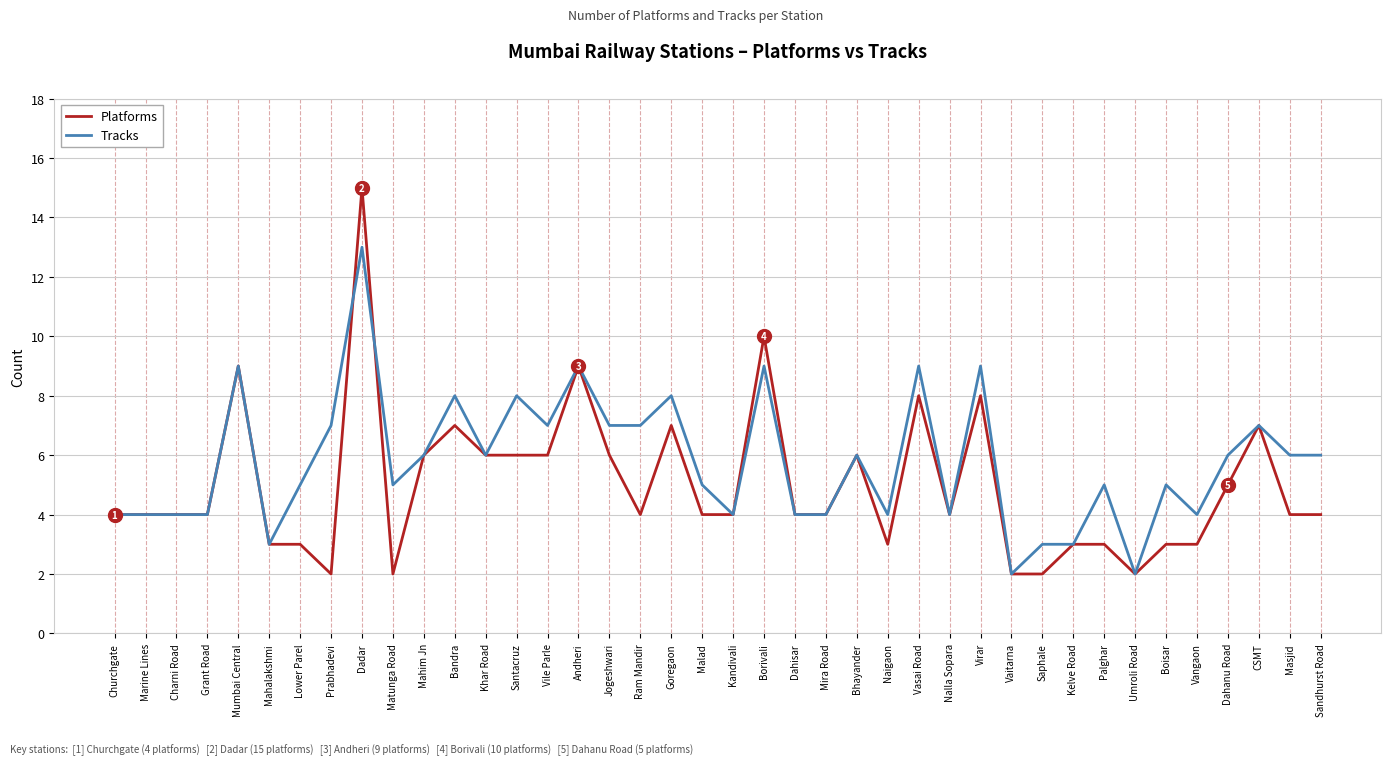

The Tracks series shows 11 at Masjid. True or false?

False